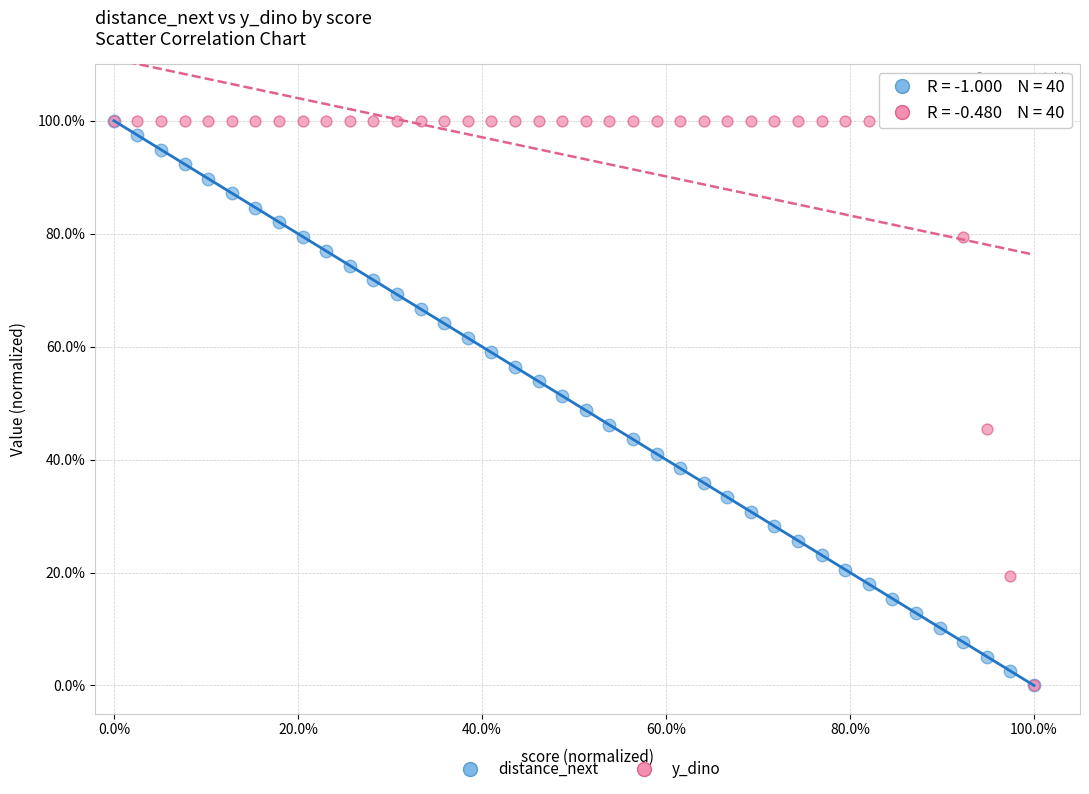

What are all the series names shown in the legend?

distance_next, y_dino